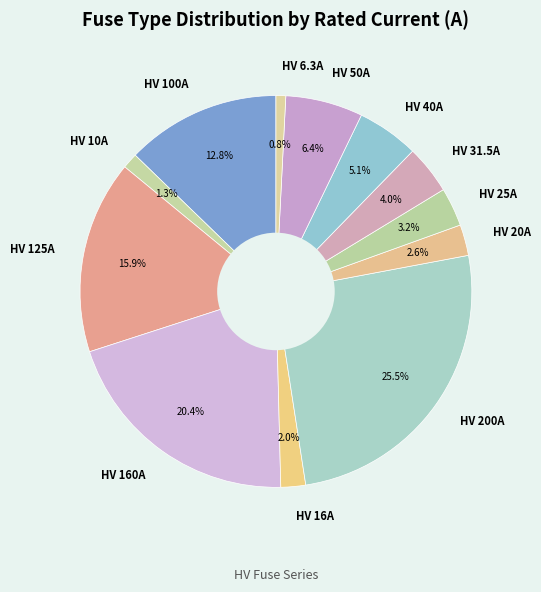

What is the largest slice in the pie chart?

HV 200A